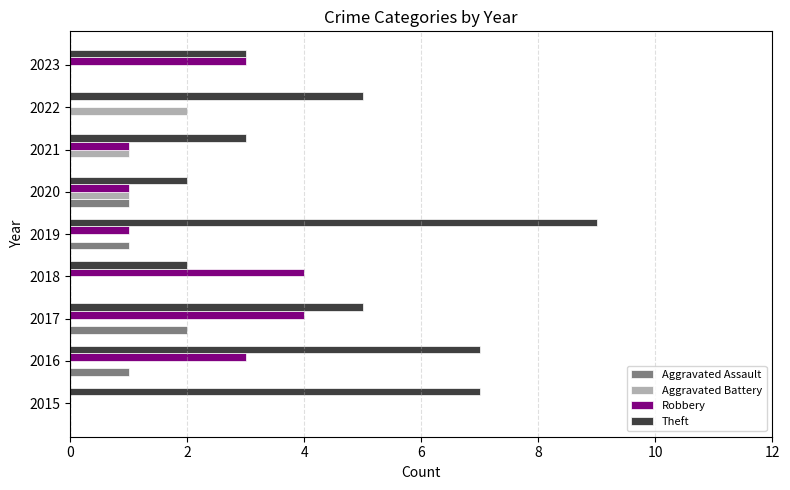

What is the total value across all series at 2020?

5